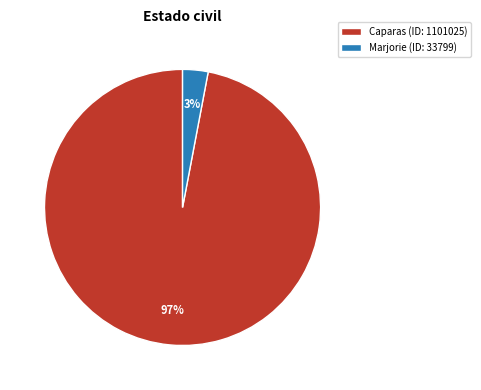

To the nearest percent, what is the difference between the Caparas and Marjorie slice percentages?

94%